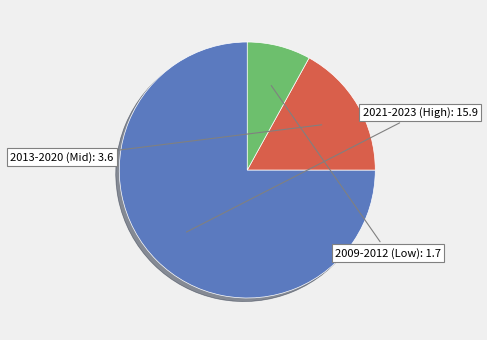

Is there a majority slice in this chart?

Yes